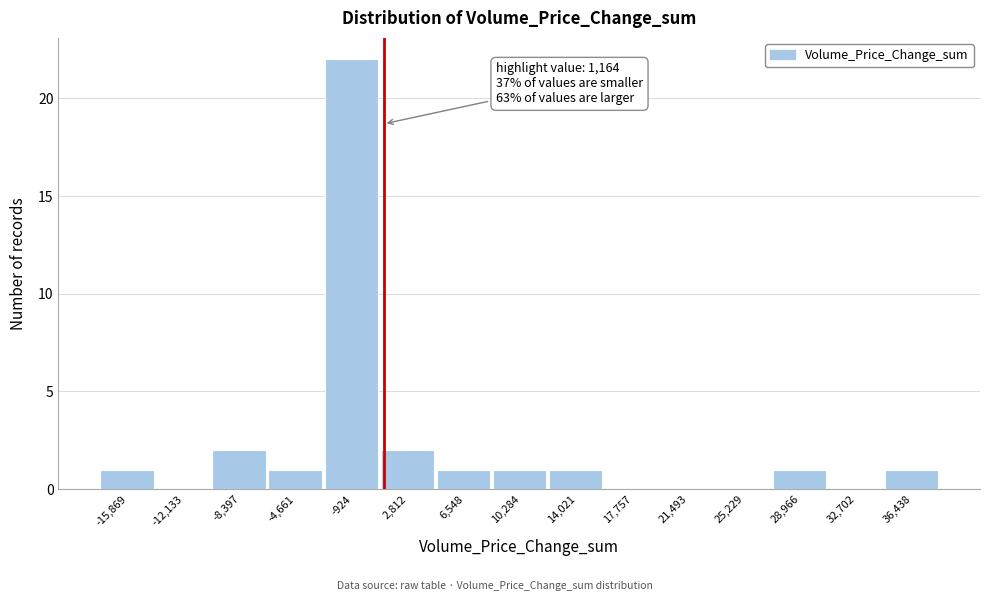

Which range on the x-axis has the tallest bar?

-3000 to 1000